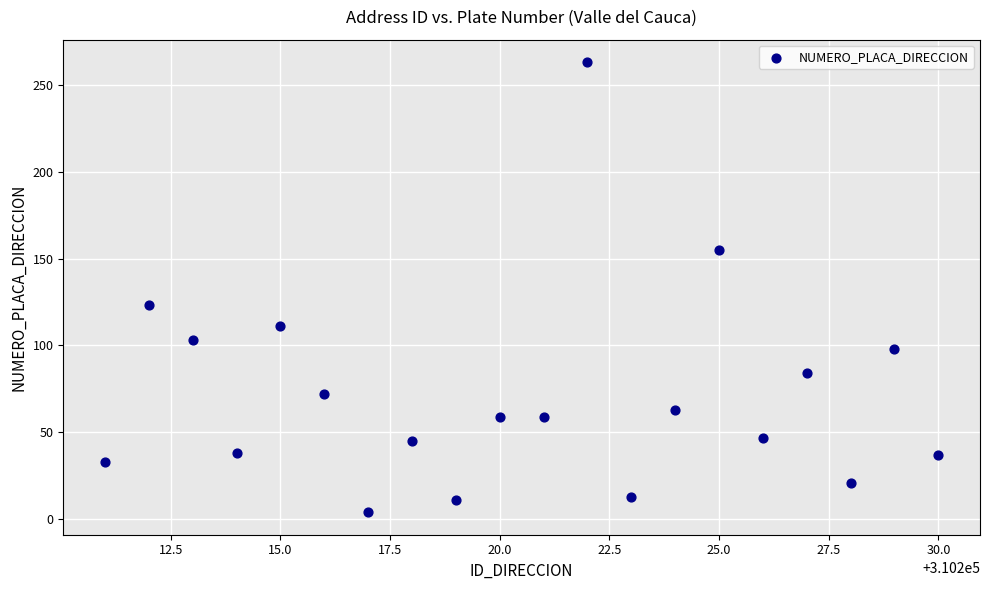

What is the range of Y values (max minus min)?

259